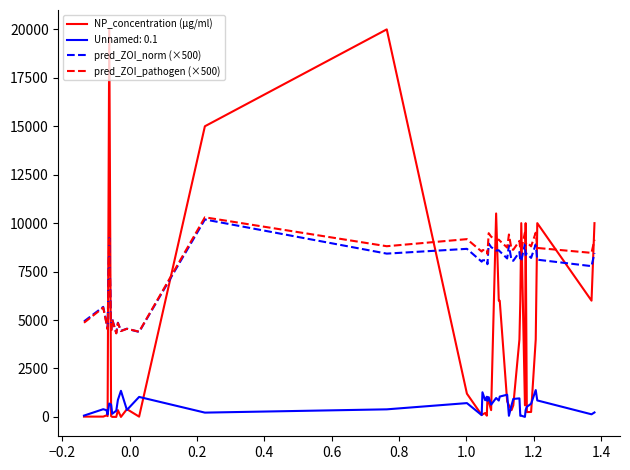

What is the difference between the maximum and minimum values in the pred_ZOI_norm (×500) series?

5860.2